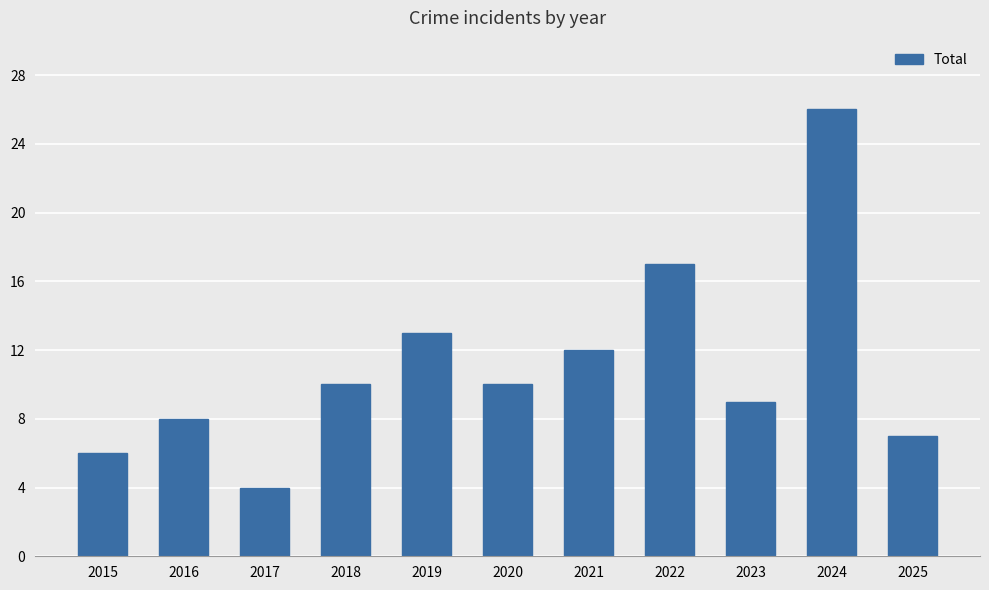

Count the number of categories in the chart.

11